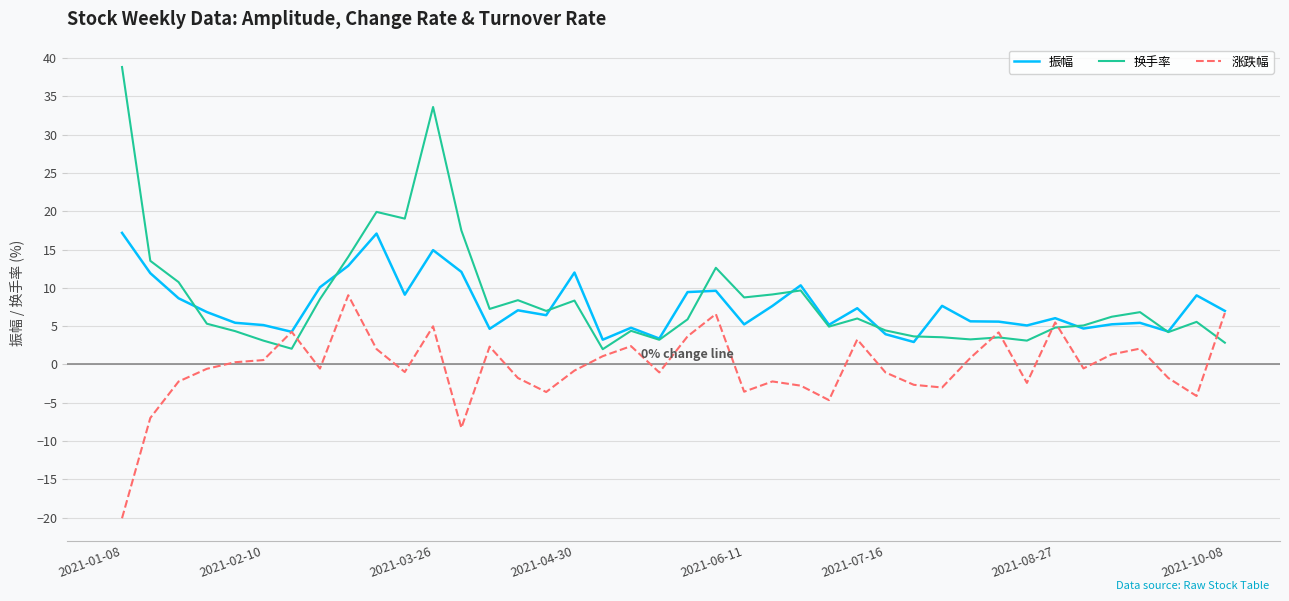

Which series has the largest total across all categories?

换手率